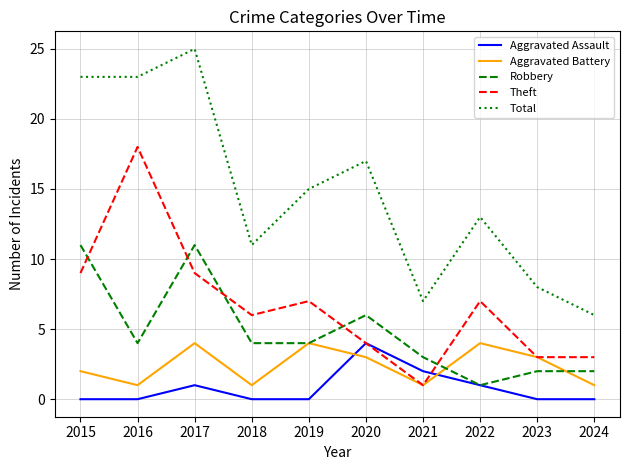

Does the chart display data point markers on the line(s)?

No